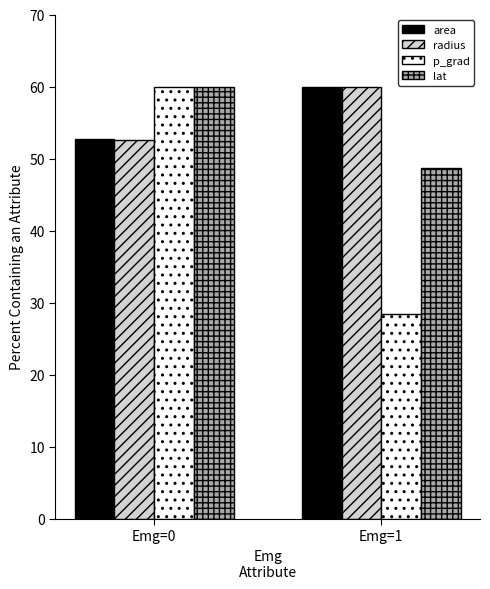

What is the maximum value for area?

60.0